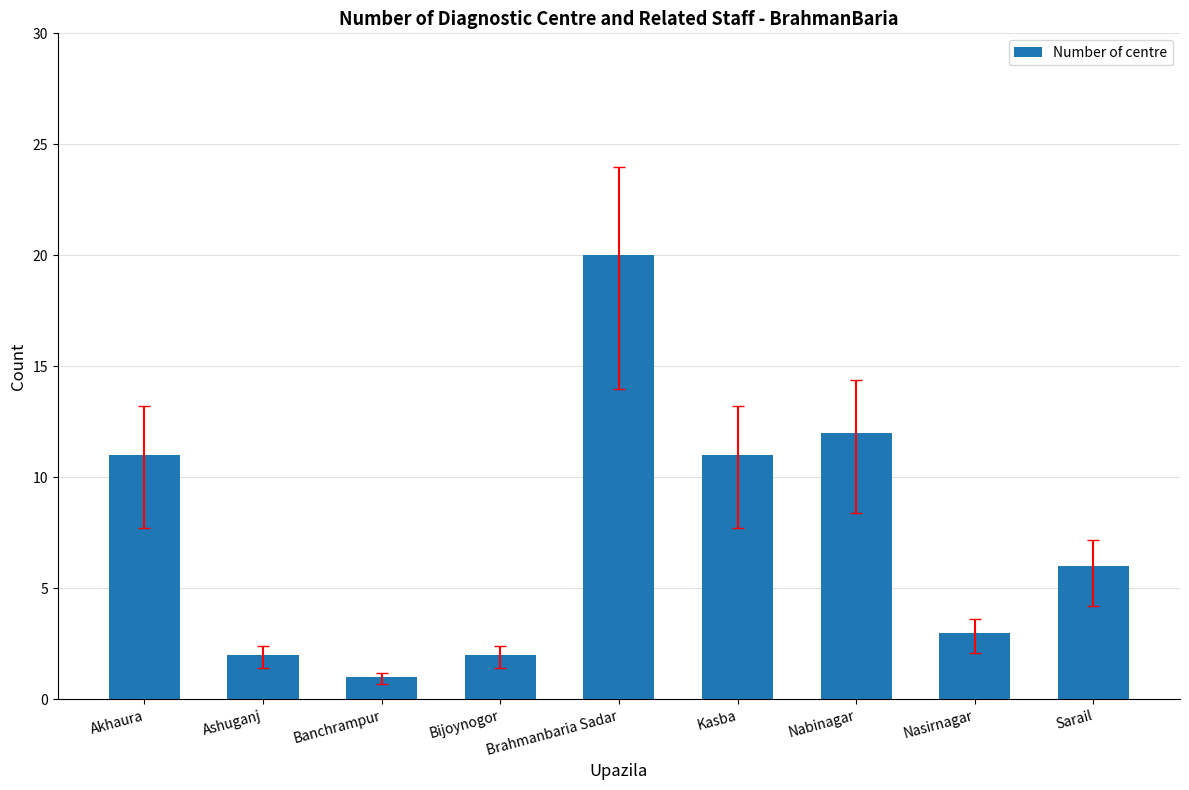

What is the greatest value displayed?

20